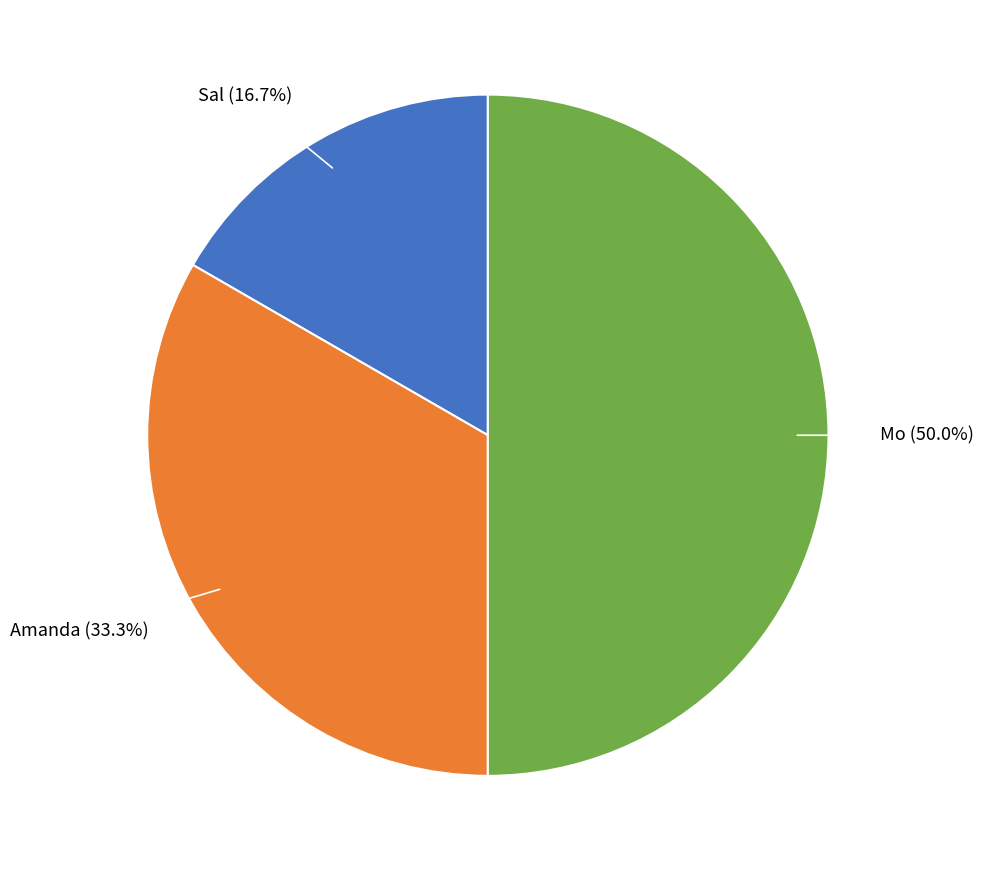

Which category has the smallest portion of the pie?

Sal